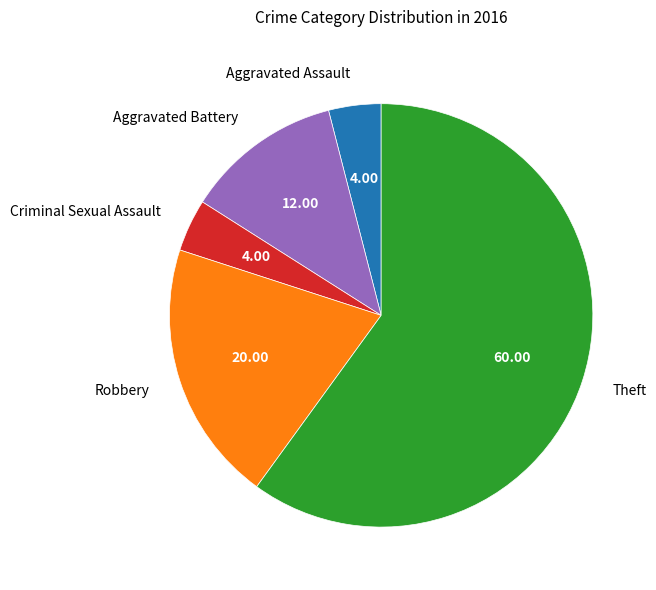

Approximately how many times larger is the value at Aggravated Assault compared to Criminal Sexual Assault?

1.0